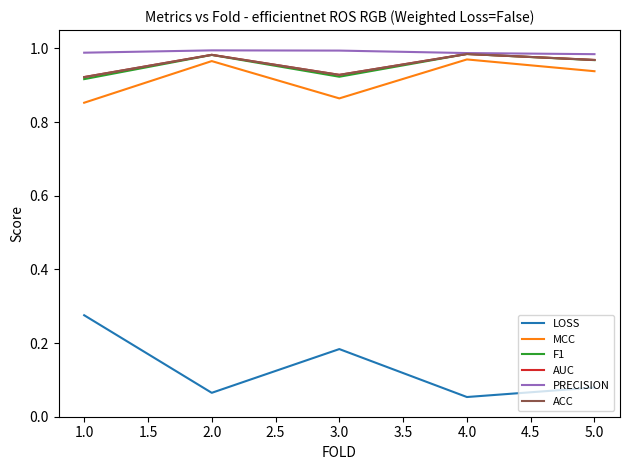

Does the chart have visible grid lines?

No